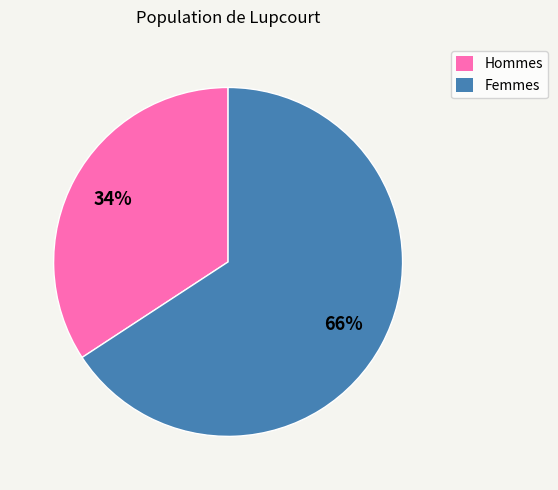

To the nearest percent, what portion does Femmes represent?

66%